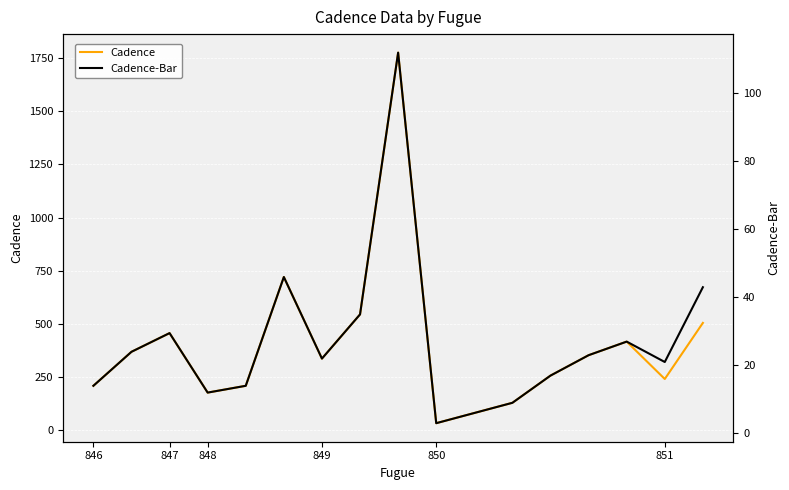

Which series changed the most between 846 and 12?

Cadence